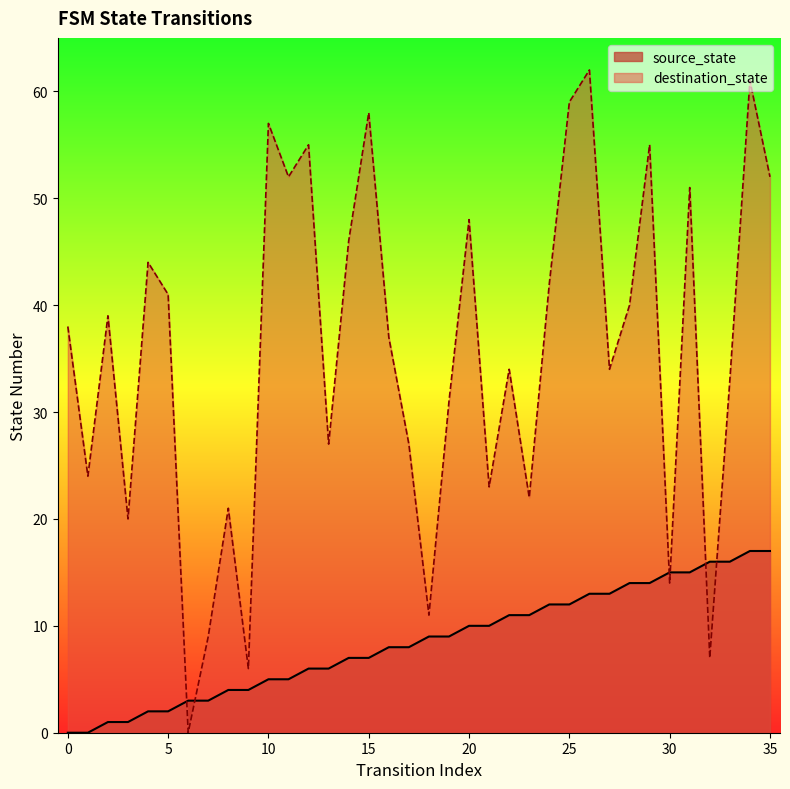

True or false: source_state has a value of 2 at 12.

False